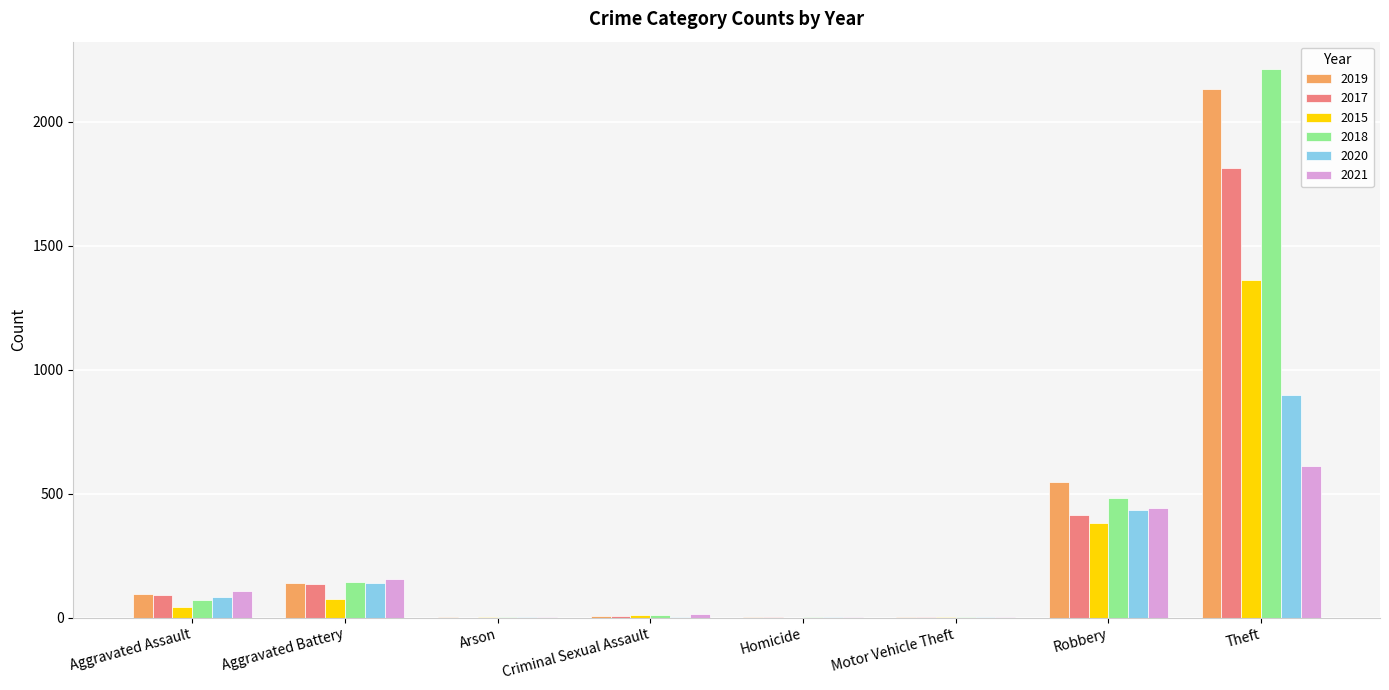

Which series has the largest range (max minus min)?

2018